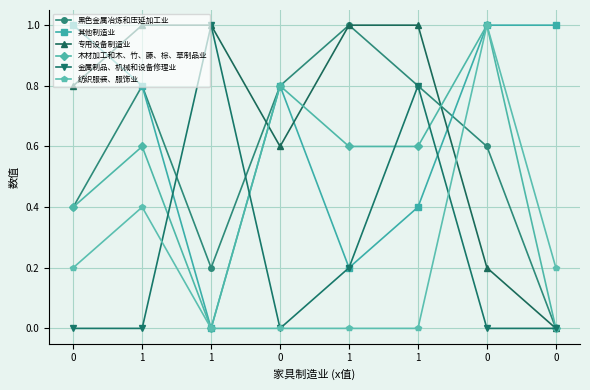

What is the sum of all 黑色金属冶炼和压延加工业 values?

4.6